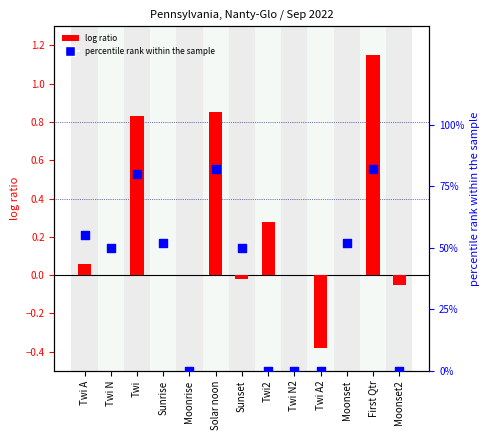

Which series has the largest total across all categories?

percentile rank within the sample